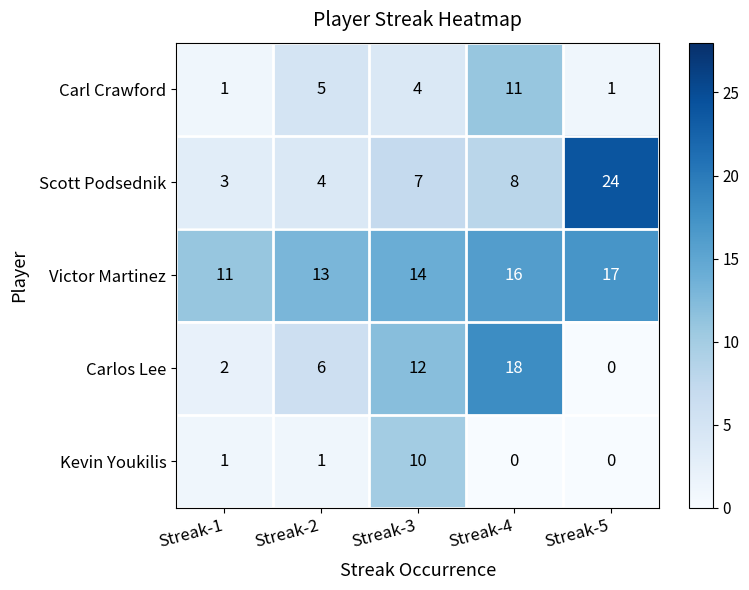

Rank the series at Streak-2 from highest to lowest value.

Victor Martinez, Carlos Lee, Carl Crawford, Scott Podsednik, Kevin Youkilis